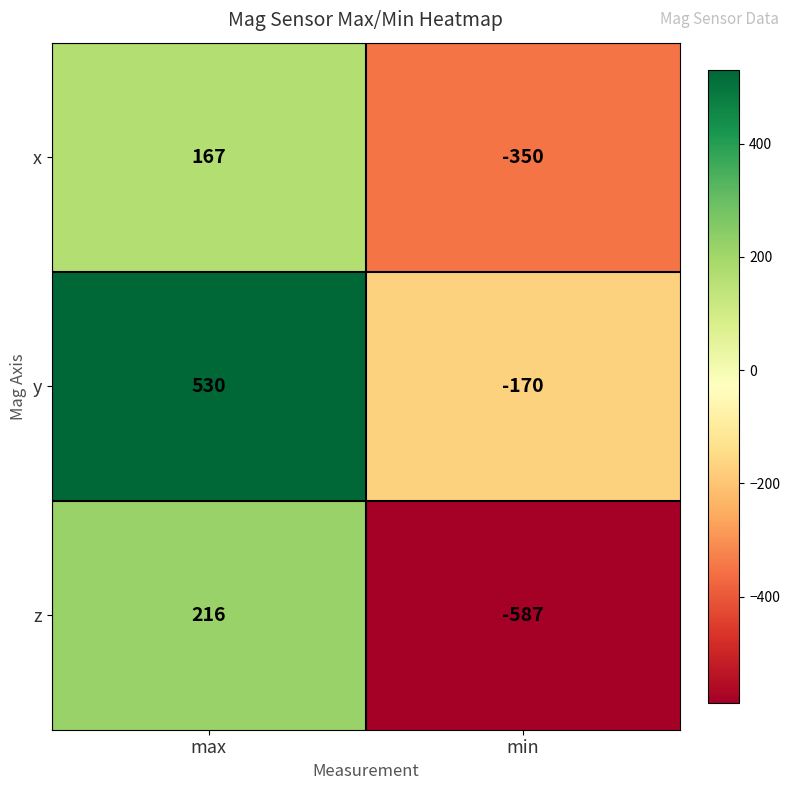

Reading left to right, transcribe all the data shown in this chart.

x: max=167	min=-350
y: max=530	min=-170
z: max=216	min=-587